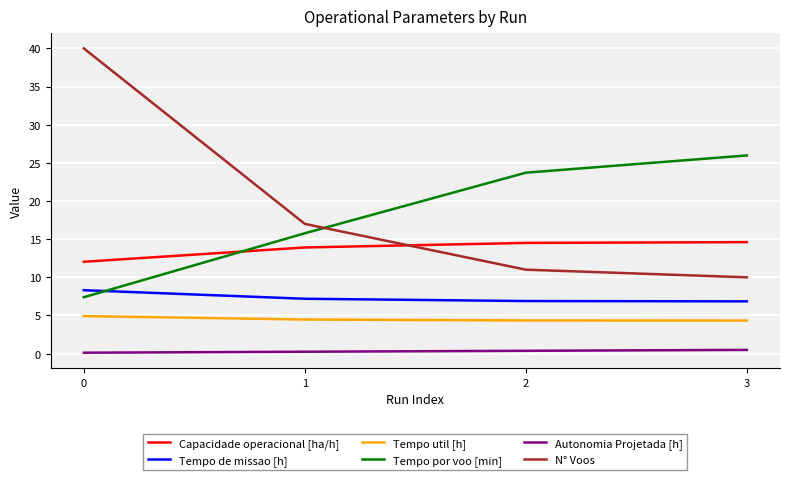

True or false: Tempo por voo [min] and N° Voos intersect in this chart.

True